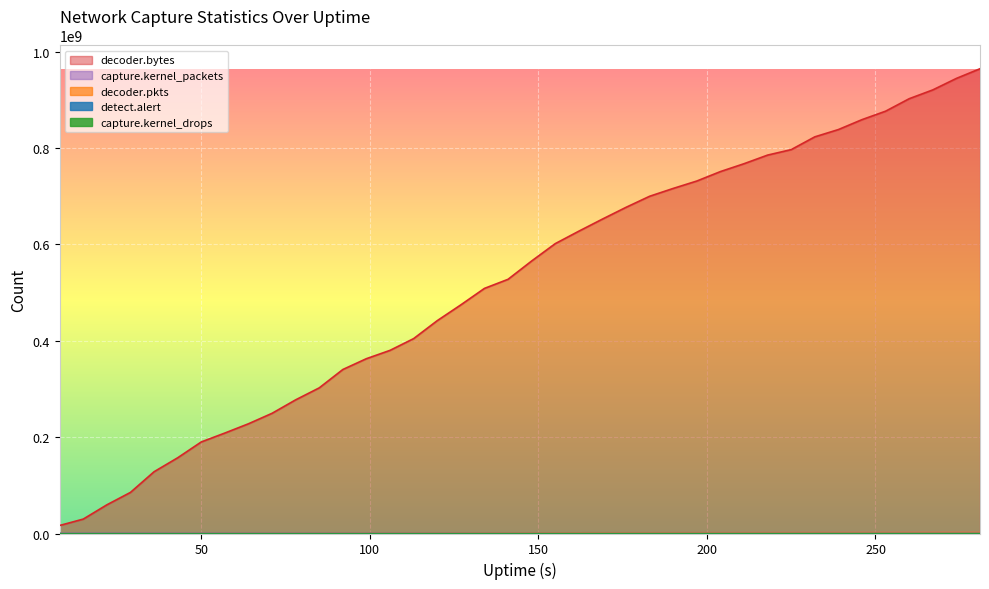

Where does the decoder.bytes series first go above 565725332?

155